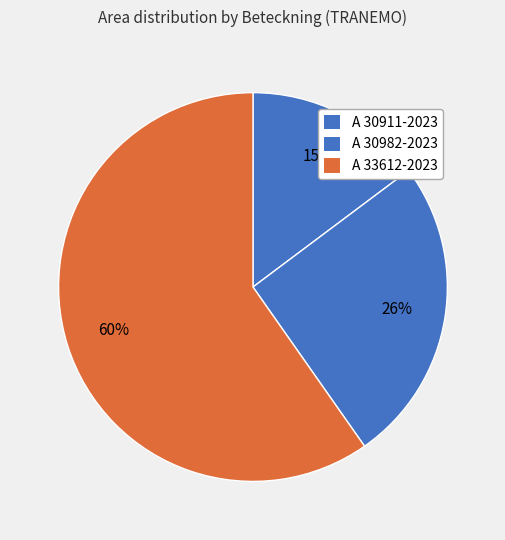

Which slice is the largest?

A 33612-2023